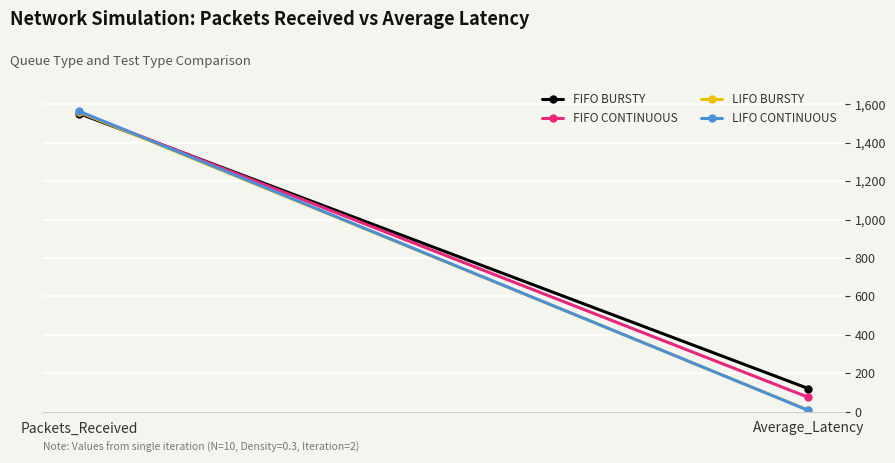

What is the sum of the FIFO CONTINUOUS values at Packets_Received and Average_Latency?

1632.8